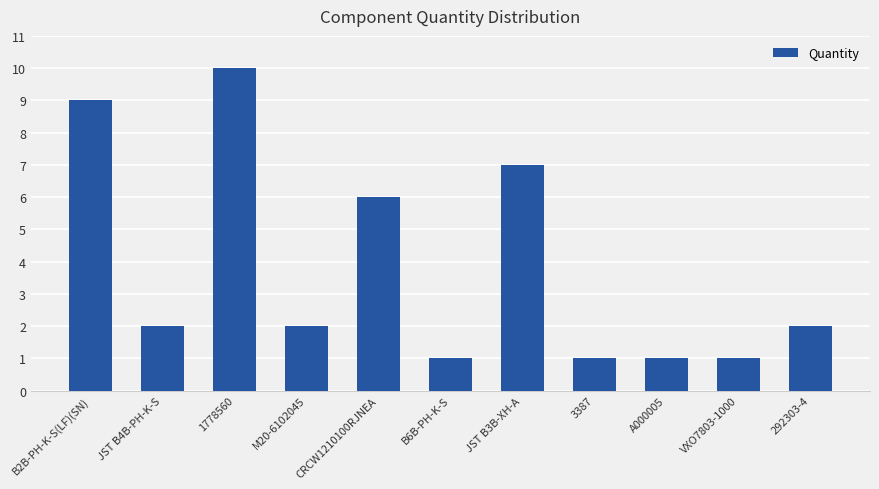

The chart shows a value of 2 at VXO7803-1000. True or false?

False